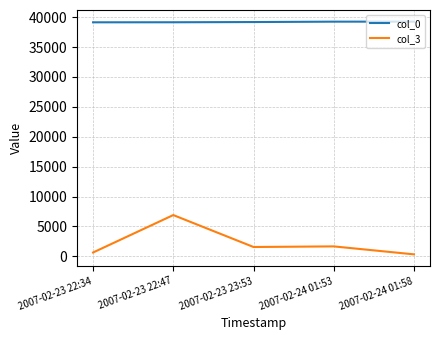

Is the value of col_3 at 2007-02-24 01:58 greater than the value of col_0 at 2007-02-24 01:58?

No